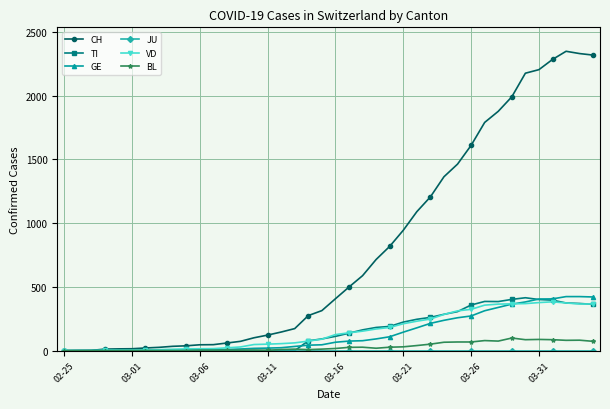

How many series are shown in this chart?

6